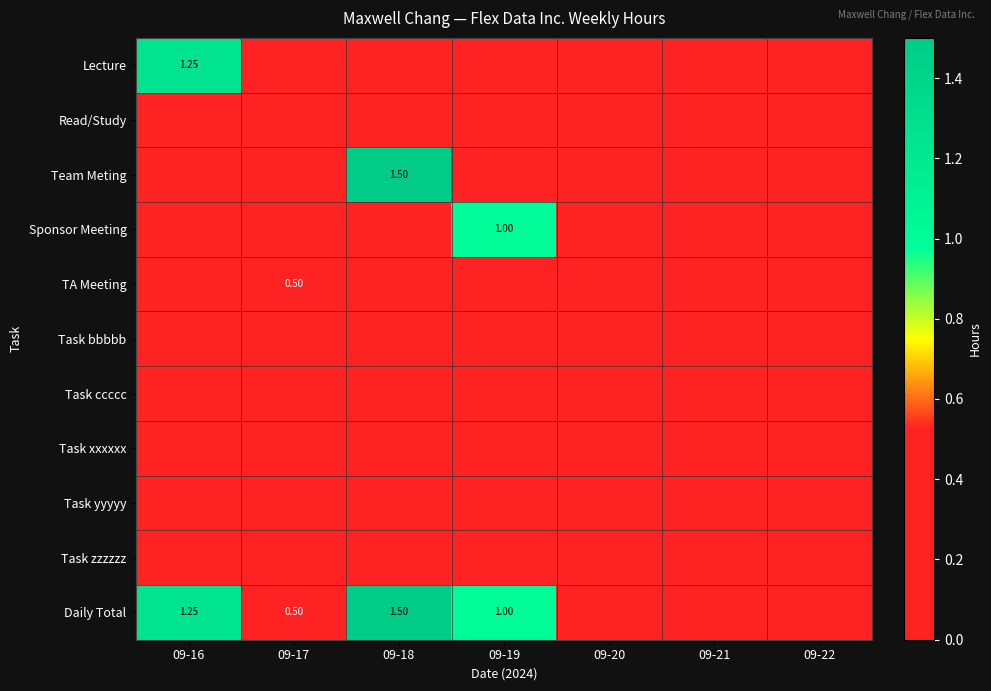

True or false: Team Meting has a value of 0.9 at 09-19.

False